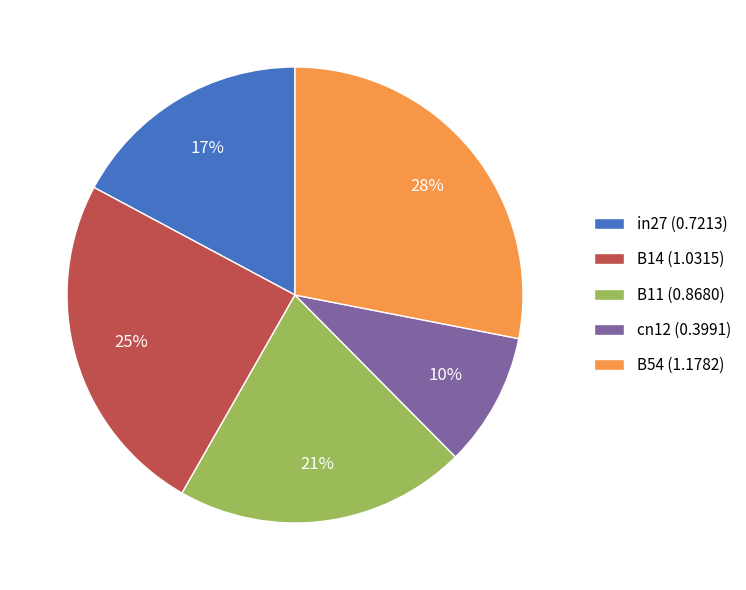

Is the sum of in27 (0.7213) and cn12 (0.3991) greater than half?

No